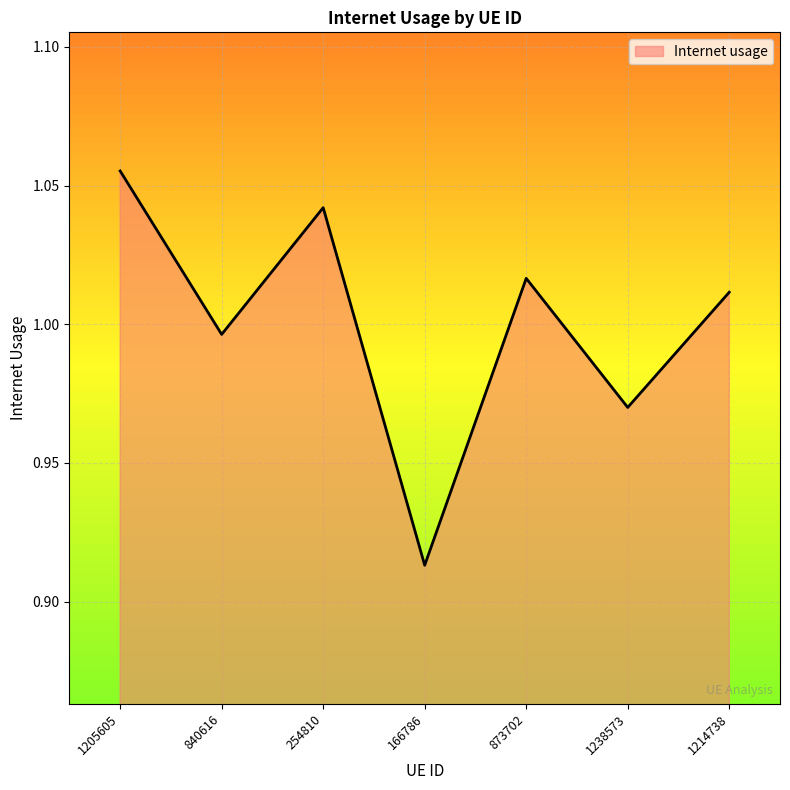

What is the change in value from 1205605 to 840616?

-0.1